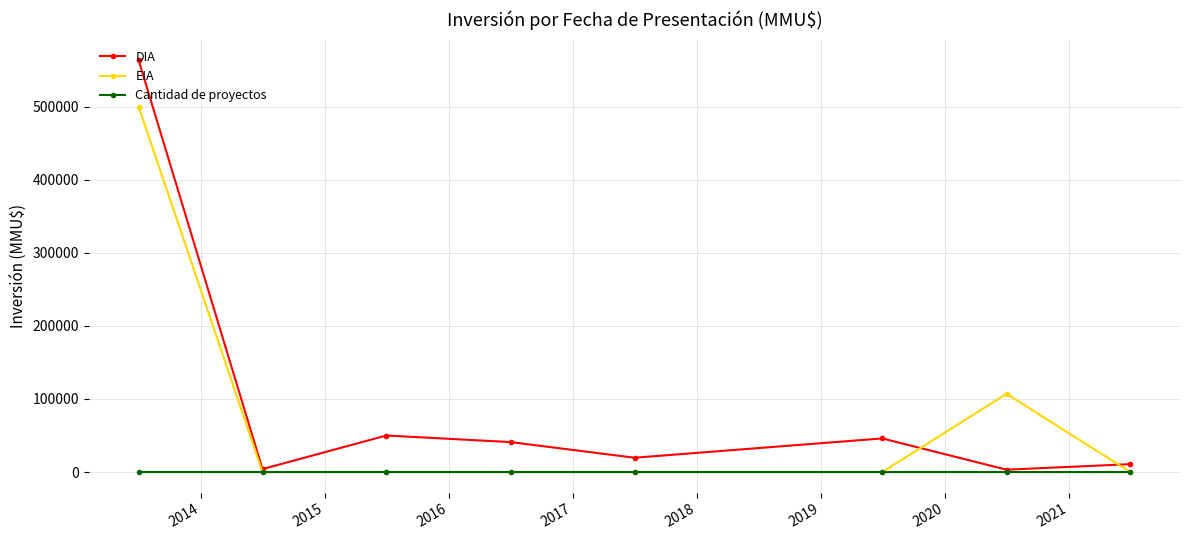

In DIA, how many points are higher than both neighbors (excluding endpoints)?

2